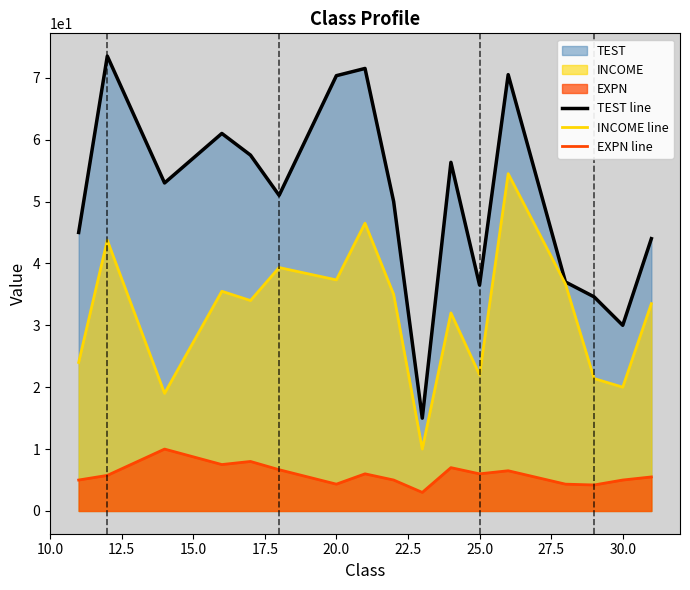

Which series has the largest range (max minus min)?

TEST